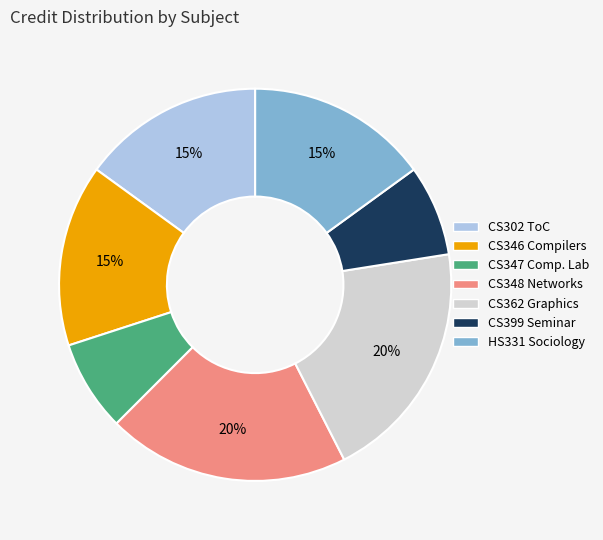

How many slices are in this pie chart?

7